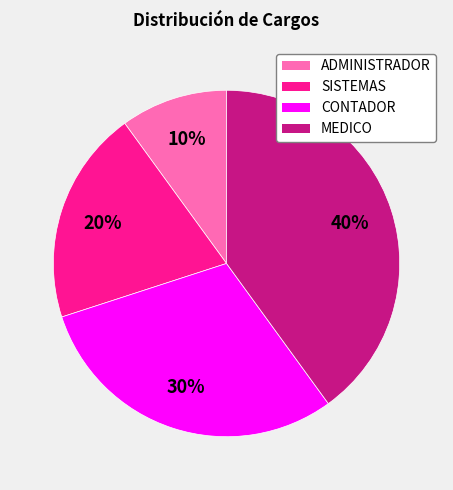

To the nearest percent, what portion does CONTADOR represent?

30%